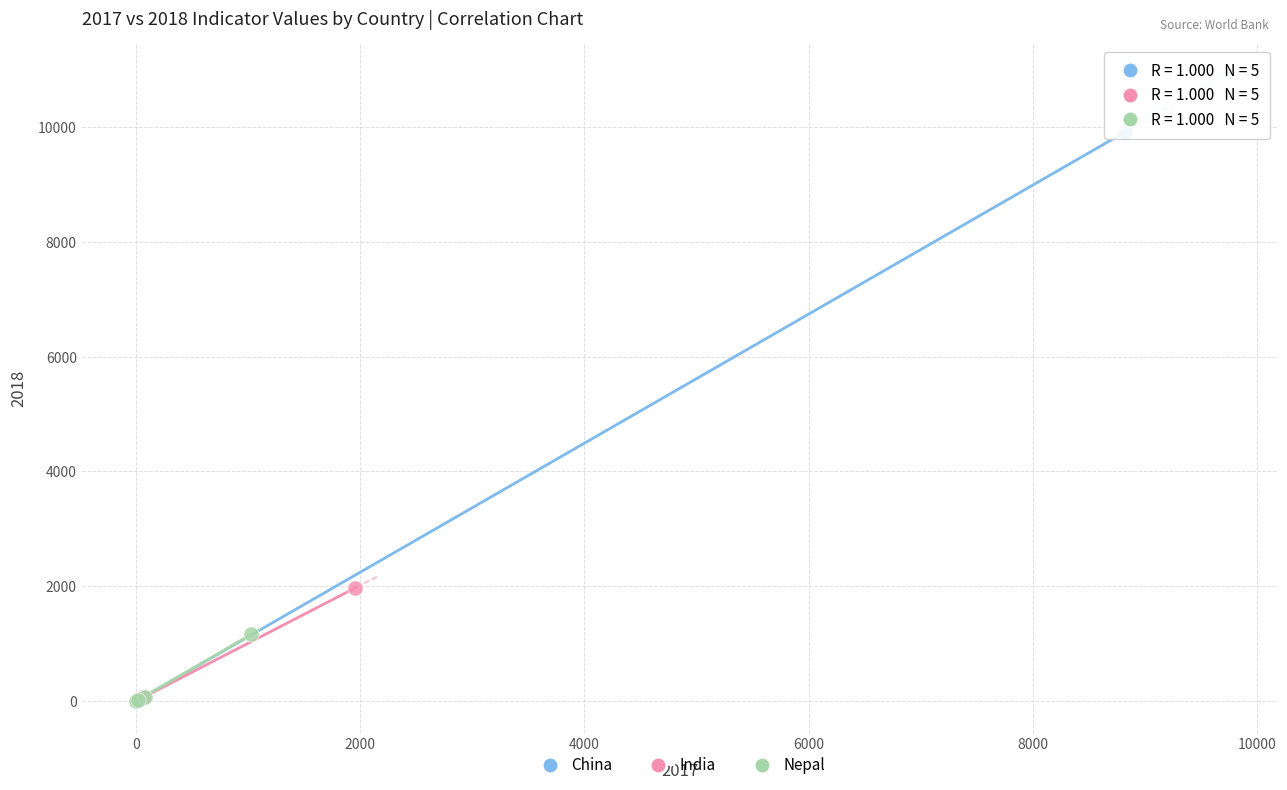

Which series reaches the maximum Y coordinate?

China